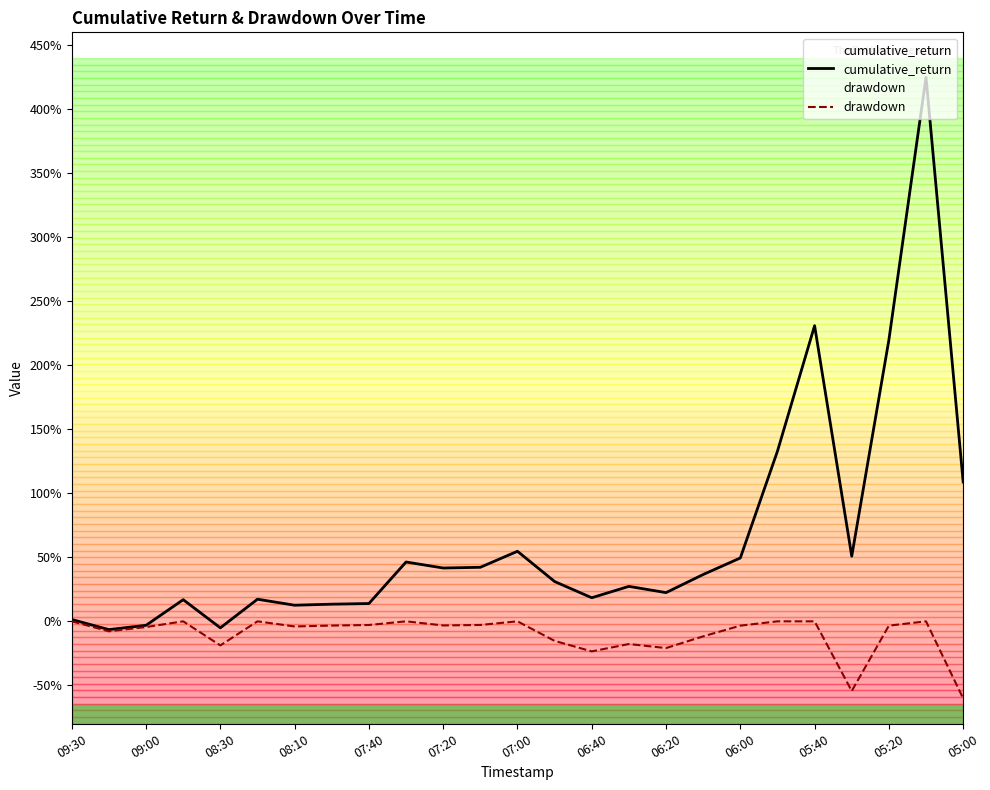

The cumulative_return series shows 3.8 at 05:40. True or false?

False